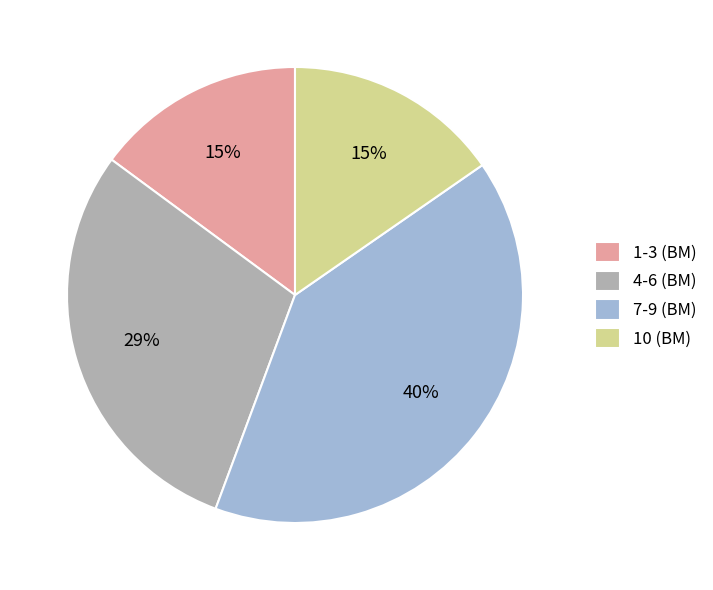

What is the ratio of the value at 10 (BM) to the value at 7-9 (BM)?

0.4